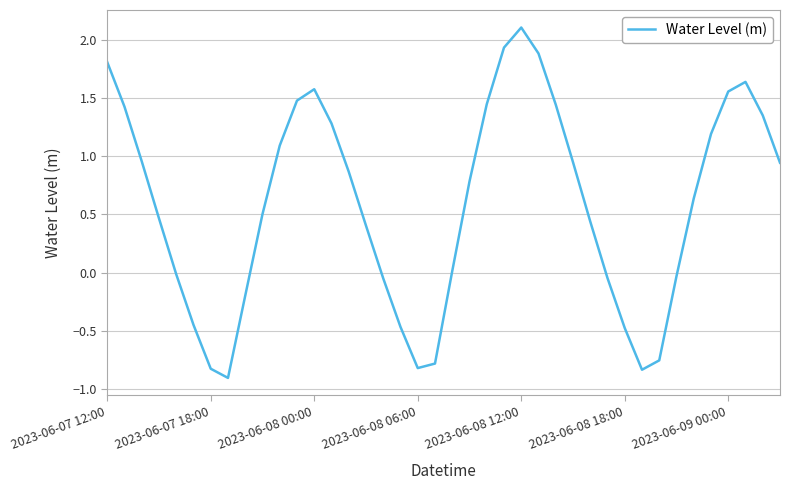

What is the difference between the maximum and minimum values?

3.0